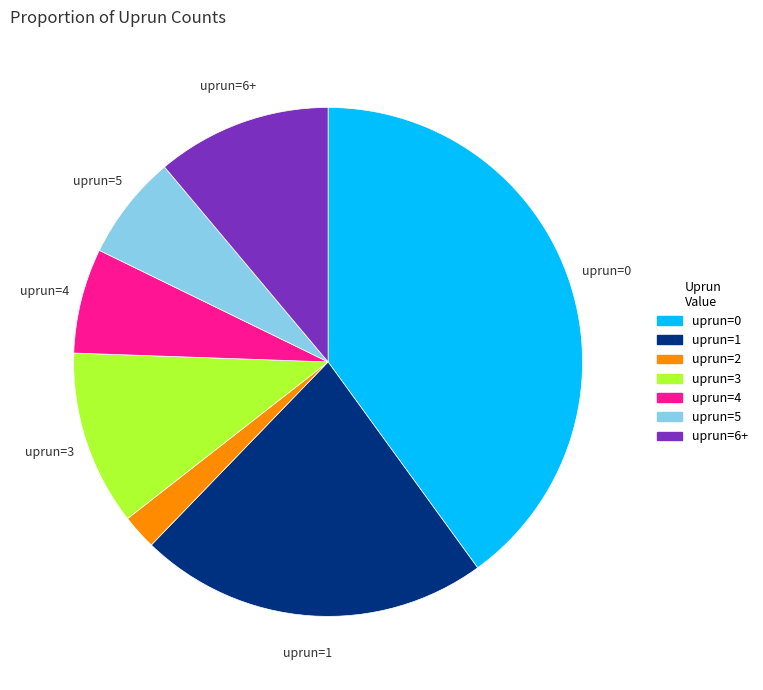

True or false: uprun=6+ accounts for 5% of the total.

False